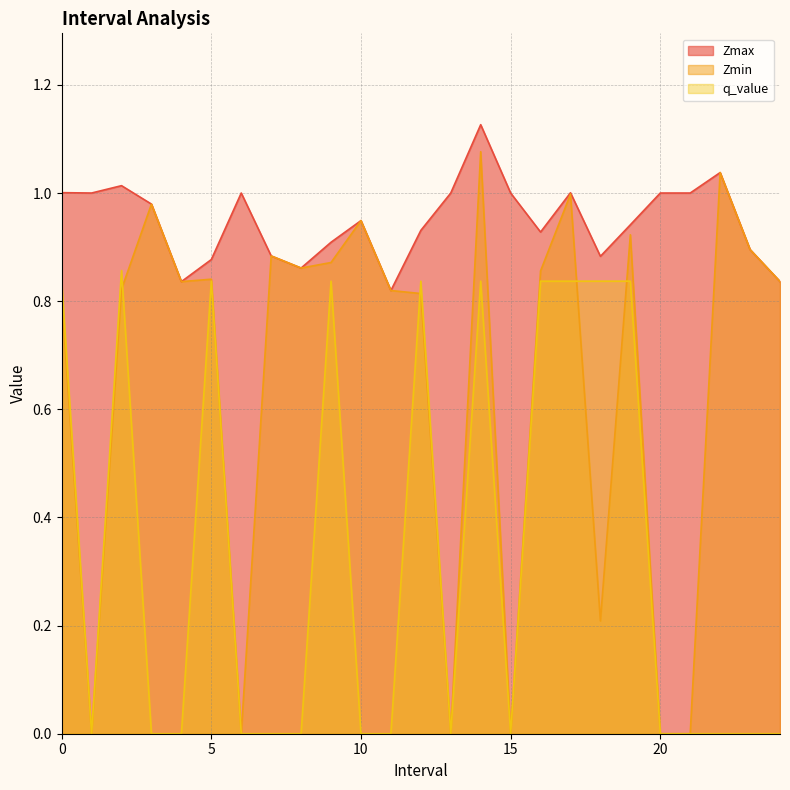

Which category has the highest value across all series?

14.0